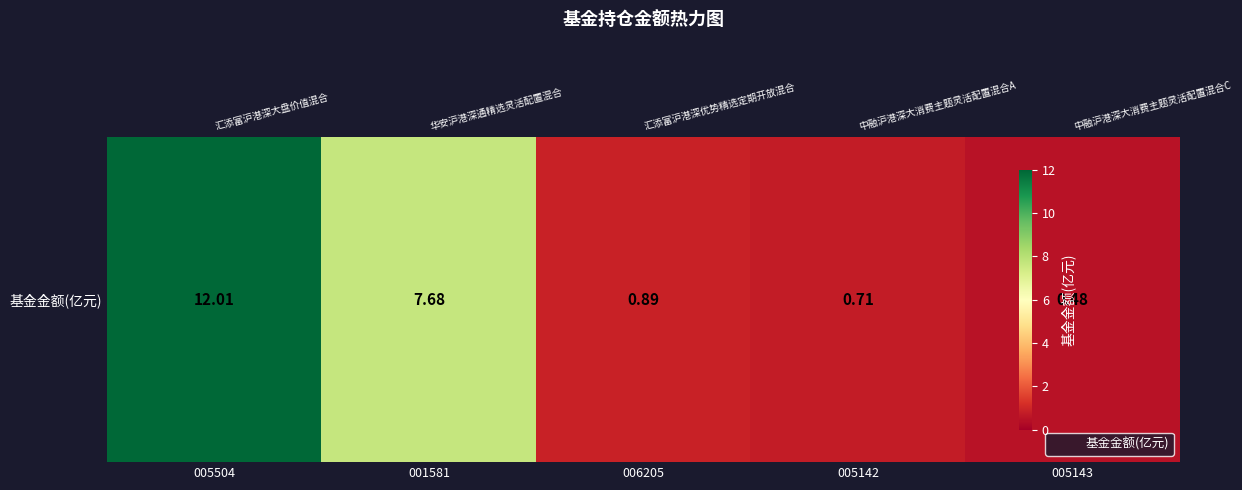

At which label is the value closest to 6?

001581